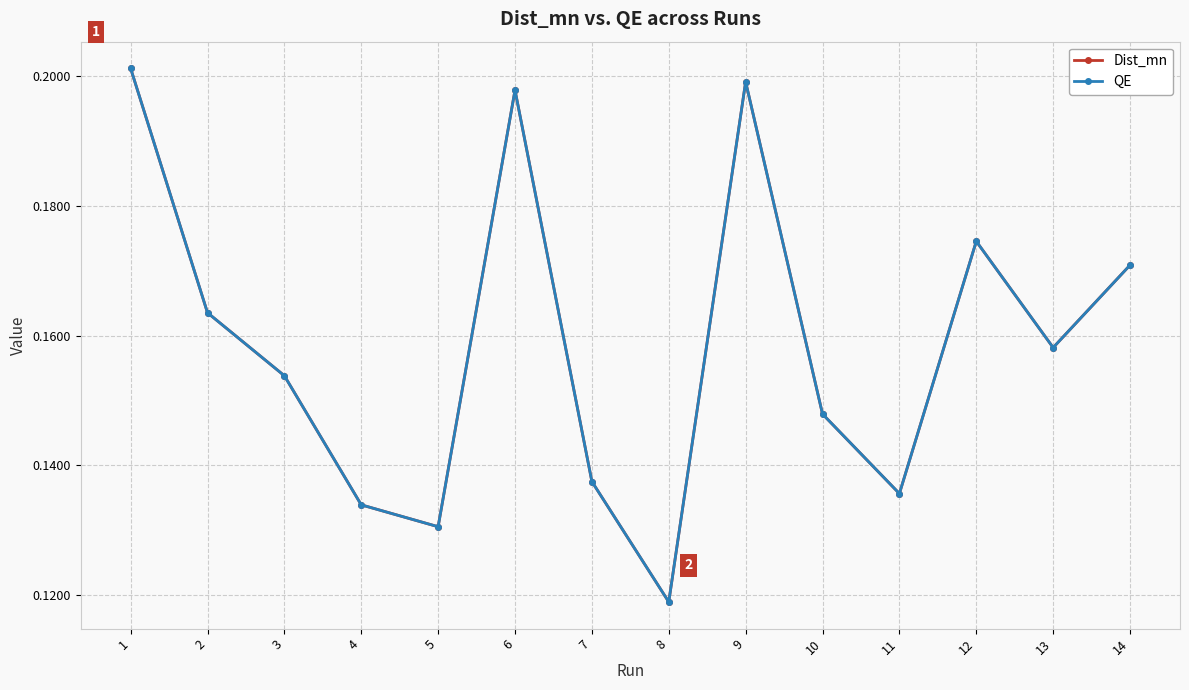

How many lines are shown in the chart?

2